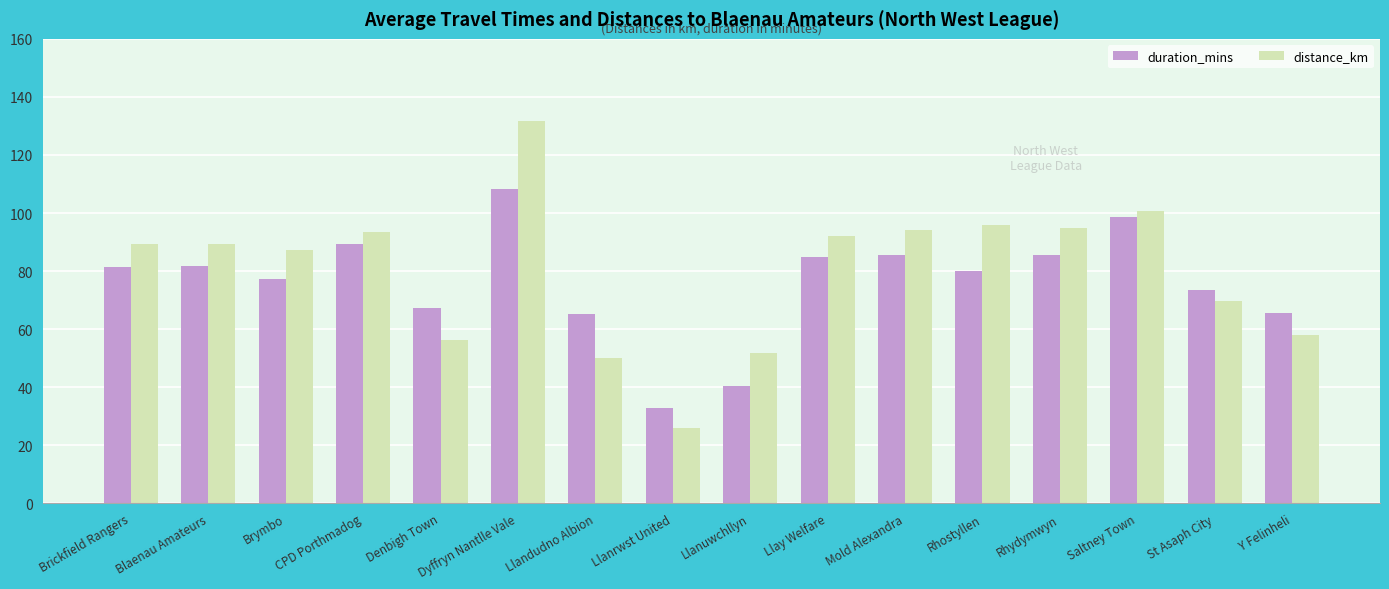

What is the lowest value of the duration_mins series?

33.0